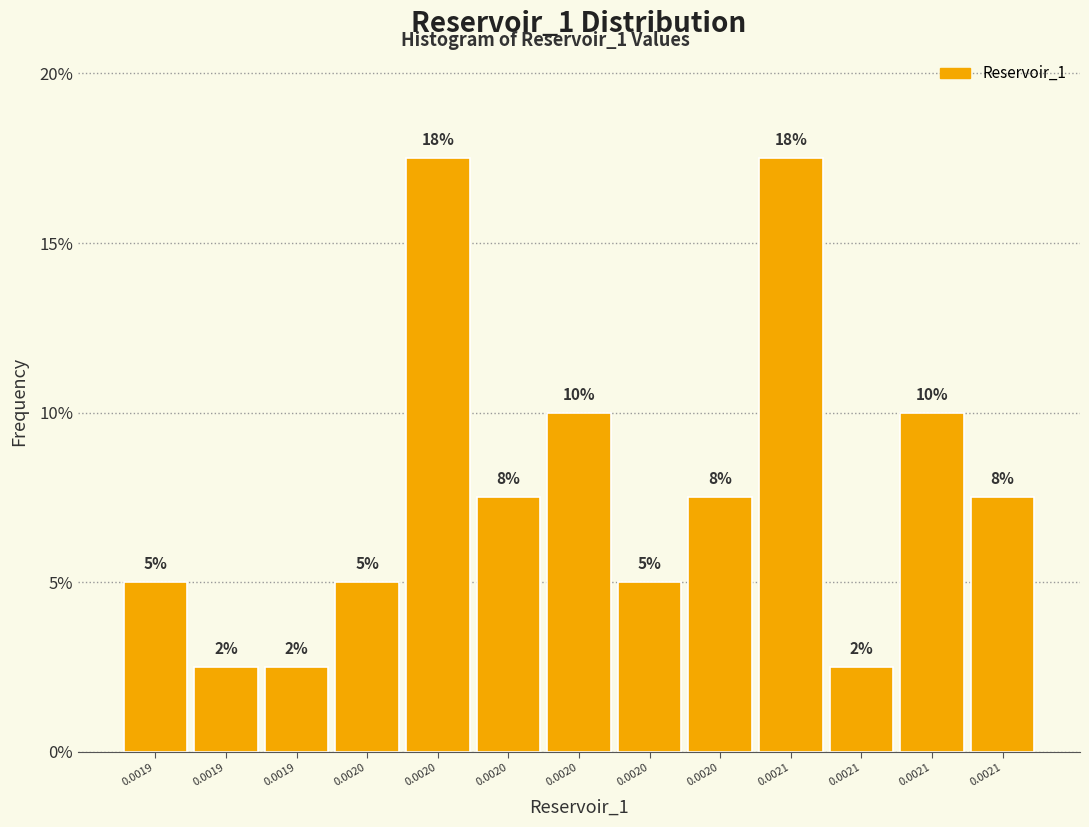

How many bars are there in total?

13